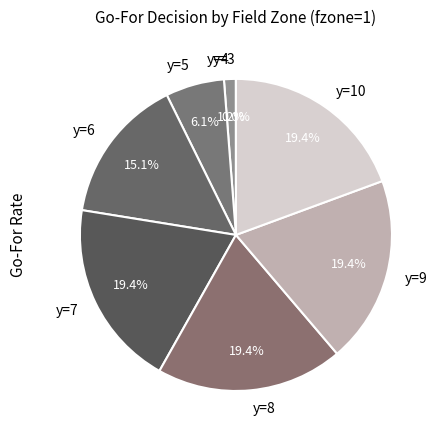

Is there a majority slice in this chart?

No